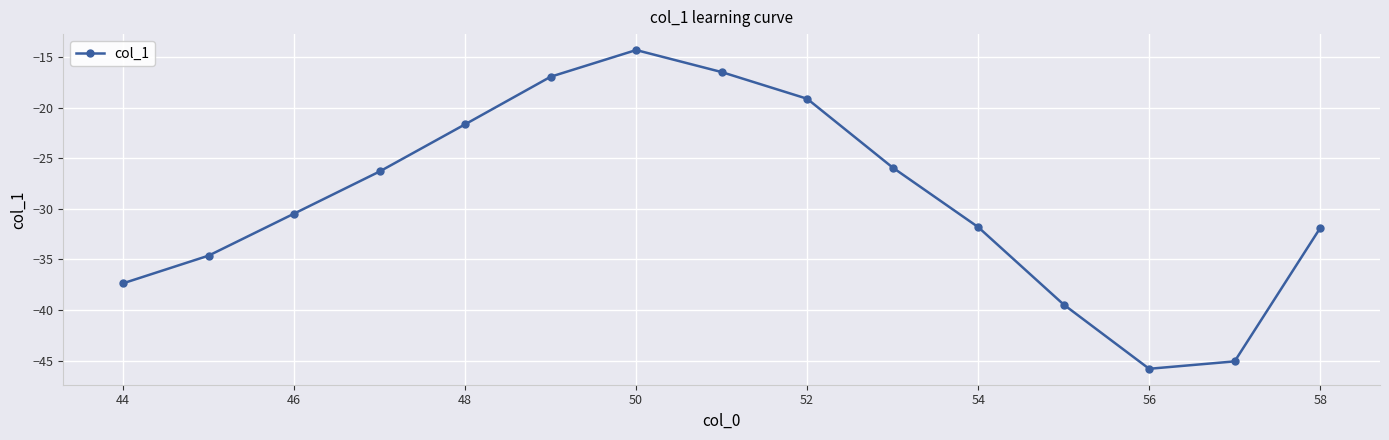

What is the value of the 1st point from the left?

-37.4